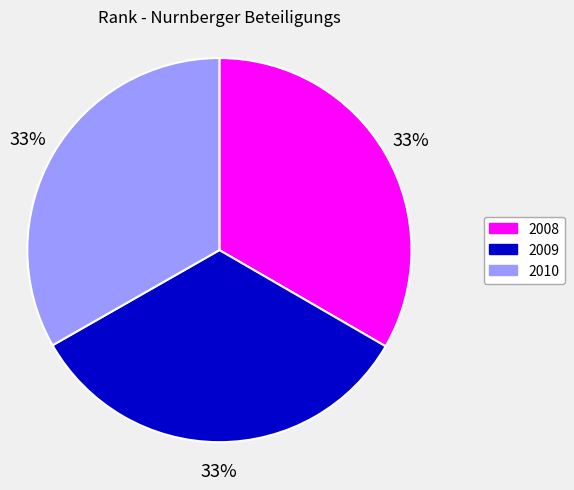

To the nearest percent, what is the combined percentage of 2010 and 2008?

67%